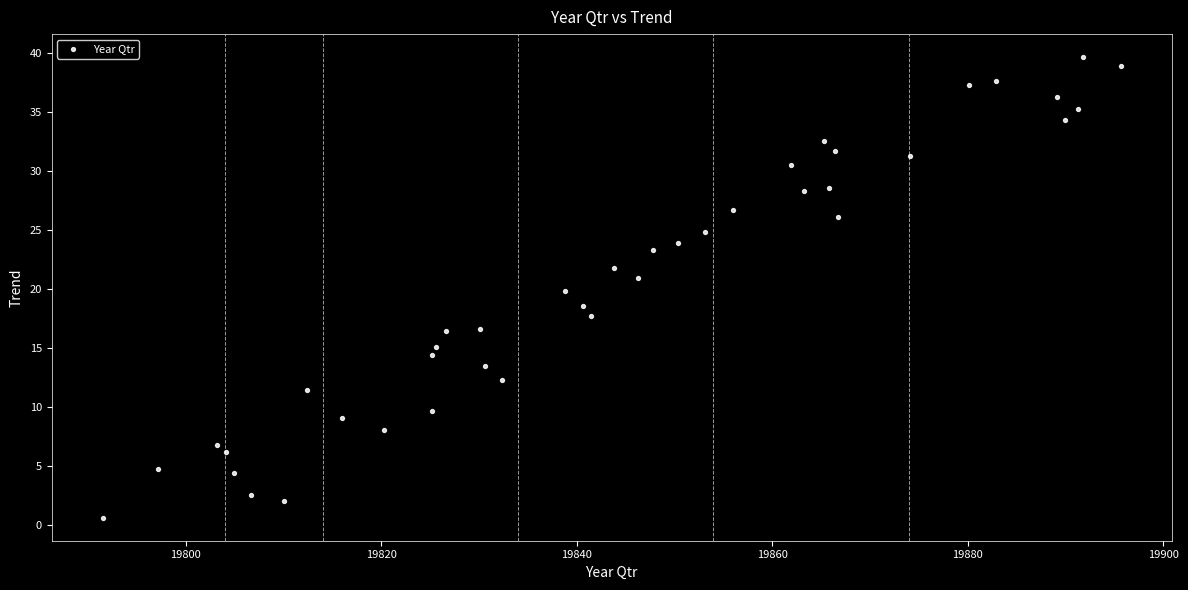

What is the range of Y values (max minus min)?

39.0